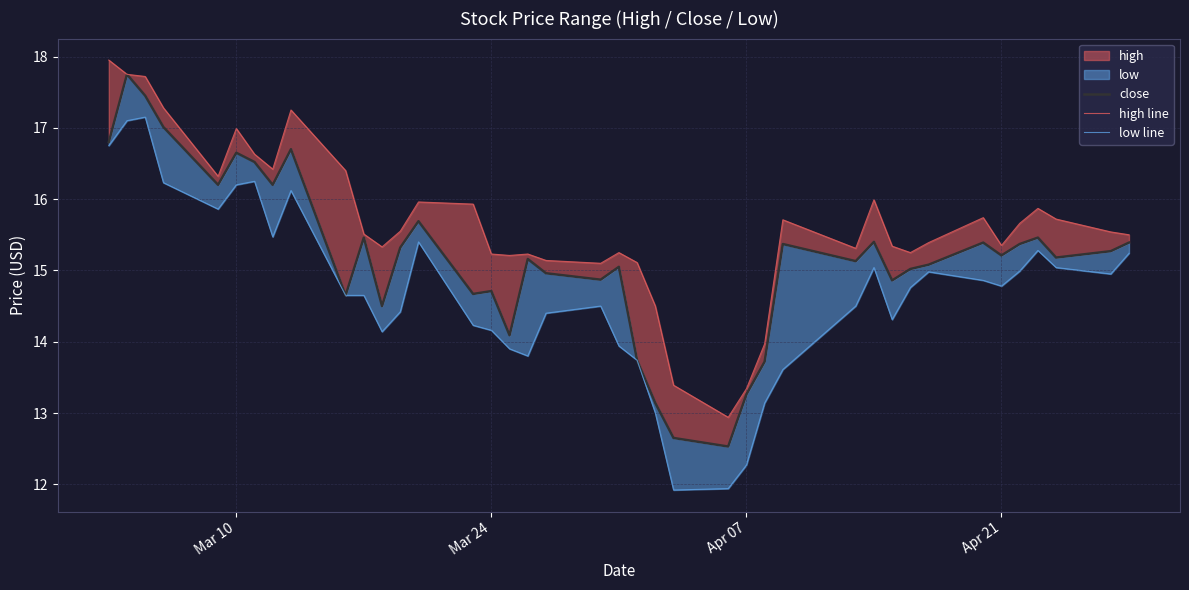

At which label does low line first exceed 14?

Mar 10